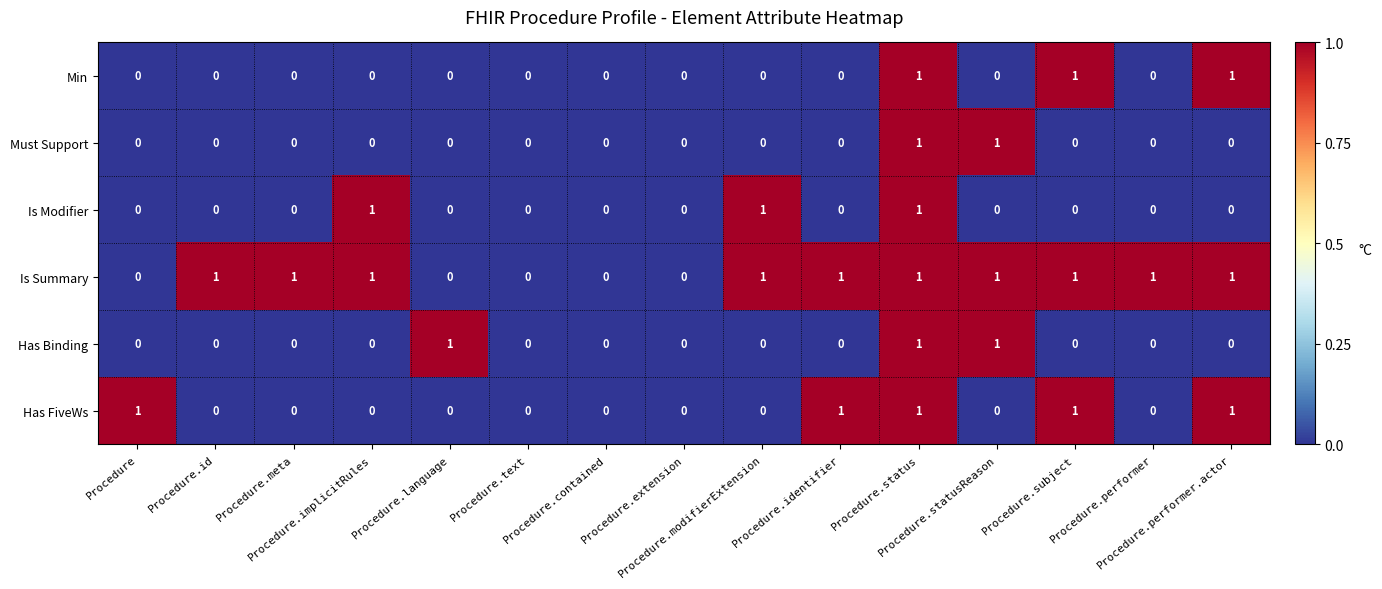

Which series has the largest total across all categories?

Is Summary